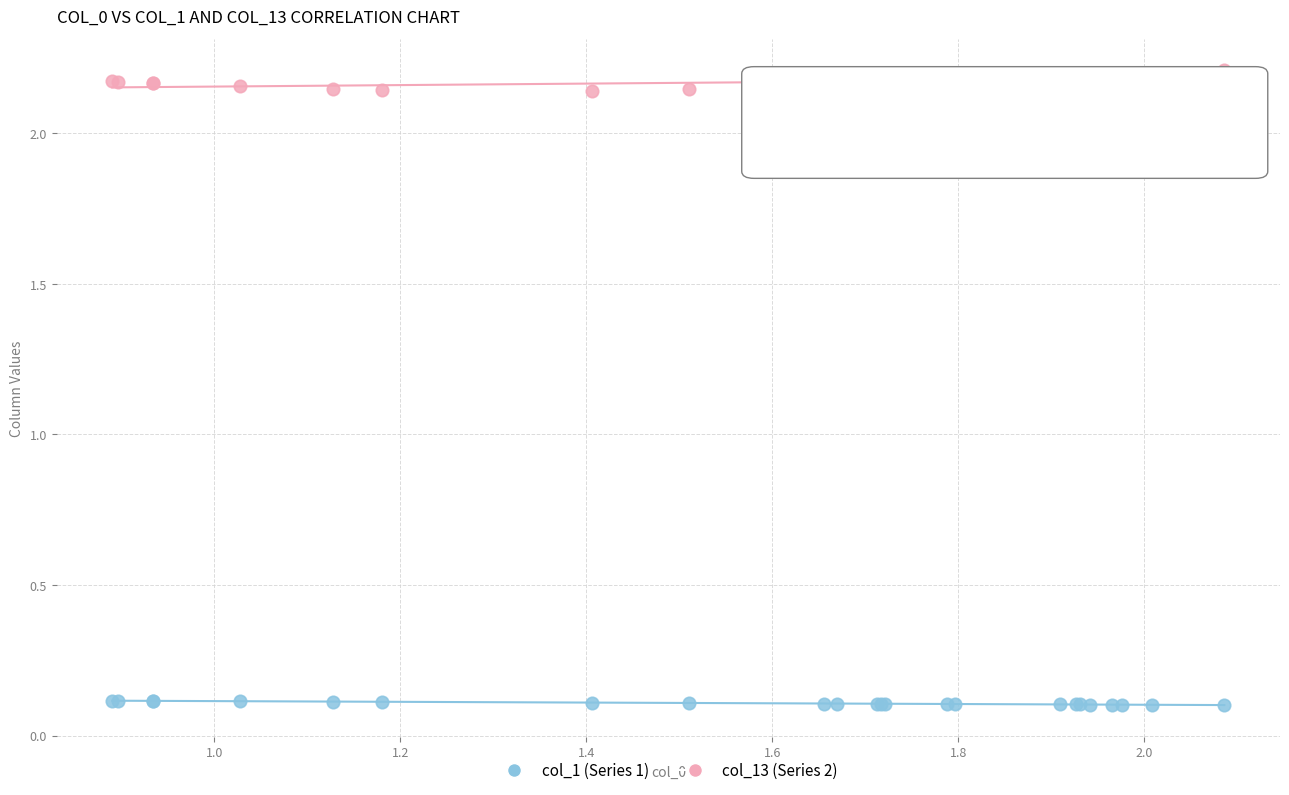

Which series has the largest Y range (max minus min)?

col_13 (Series 2)